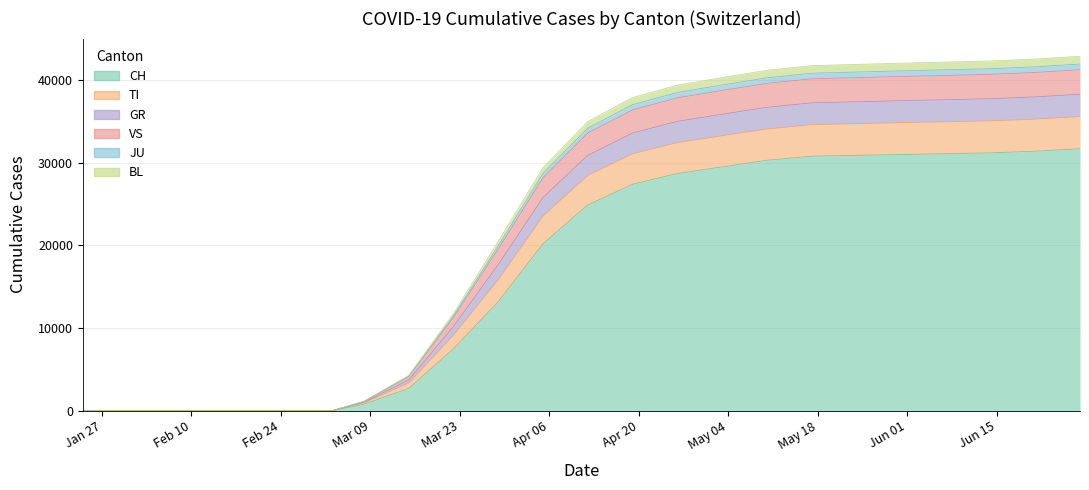

True or false: CH has a value of 0 at 2020-02-29.

True